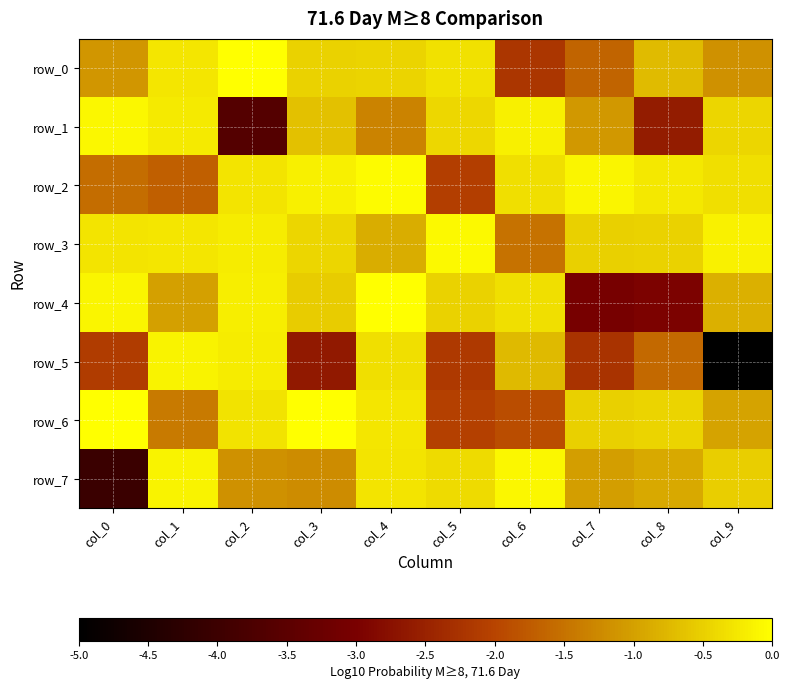

The value of row_4 at col_7 is -4.5. True or false?

False